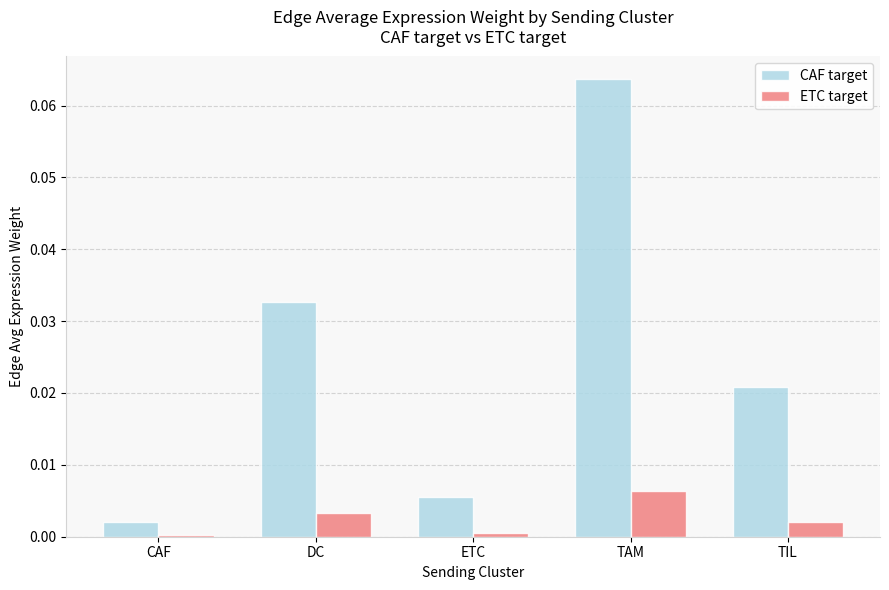

Is it true that ETC target equals 0.0 at DC?

True